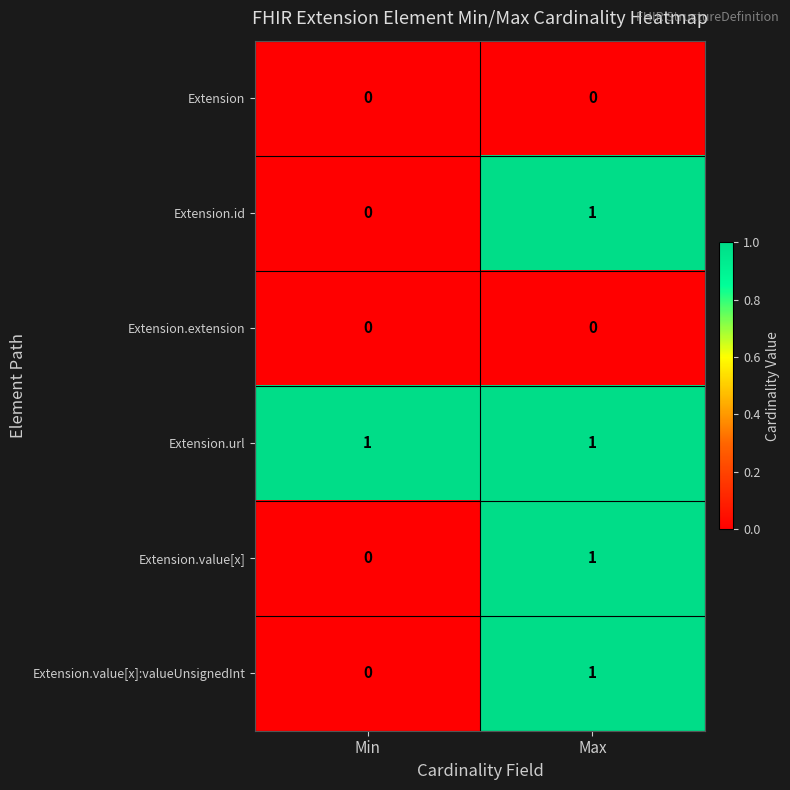

Rank the categories by Extension.value[x]:valueUnsignedInt value from lowest to highest.

Min, Max